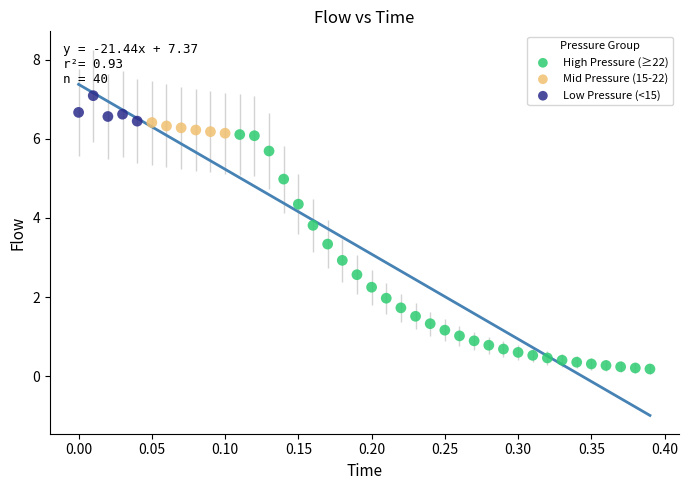

What are all the series names shown in the legend?

High Pressure (≥22), Mid Pressure (15-22), Low Pressure (<15)